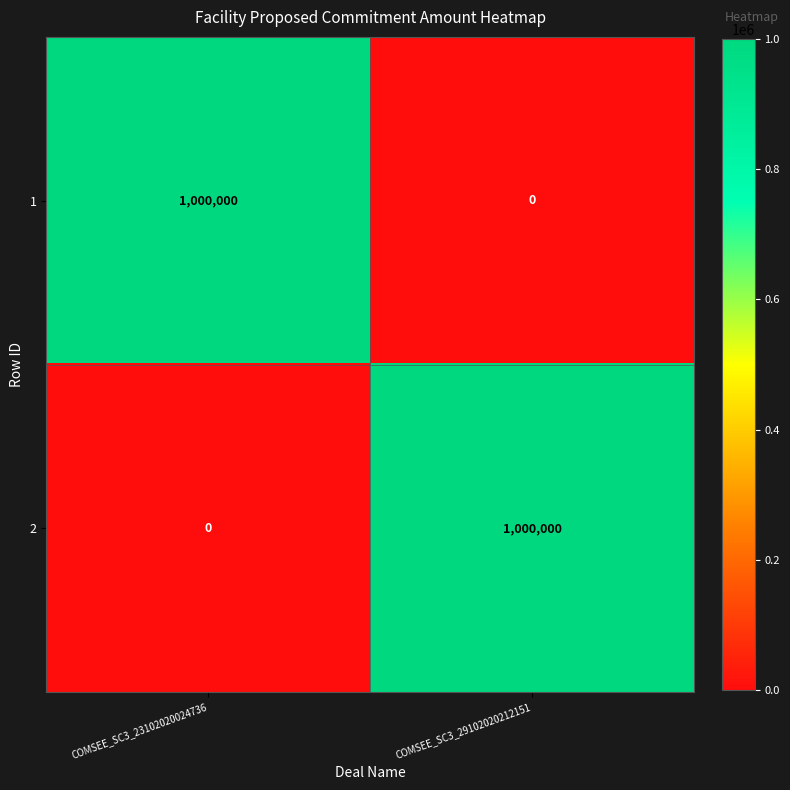

Reading left to right, list all the values displayed in this chart.

1: 1000000	0
2: 0	1000000